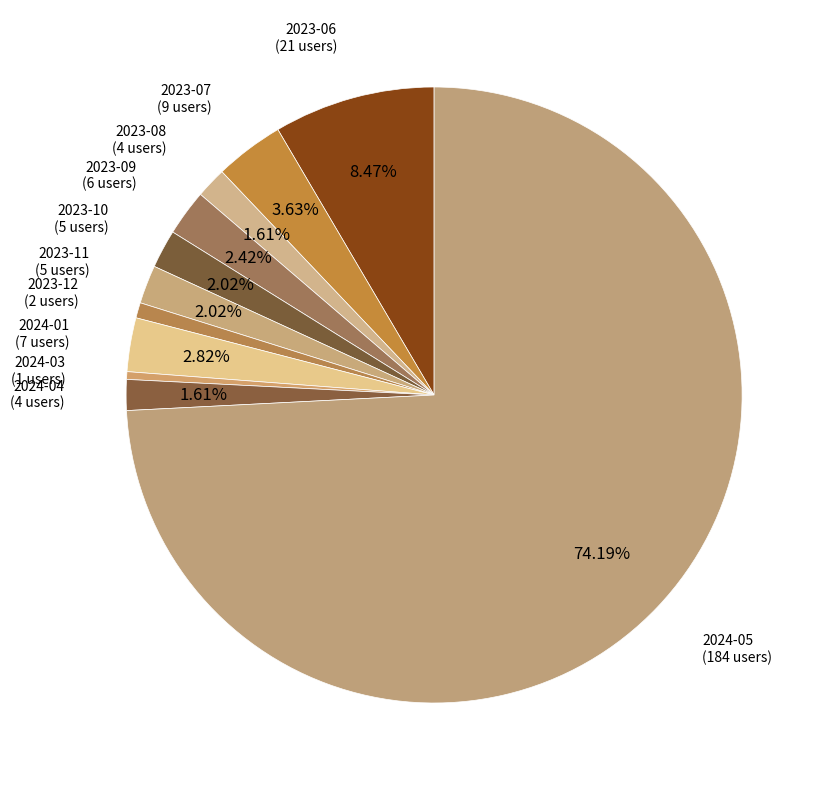

Which slice is the largest?

2024-05